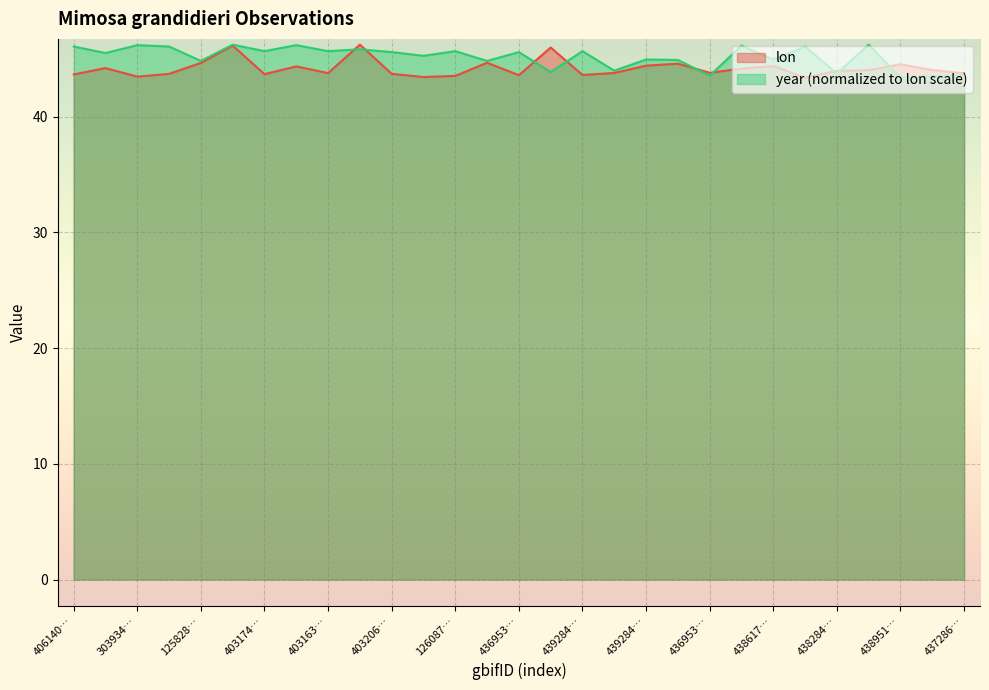

Which series ends up on top after the final intersection of year and lon?

lon